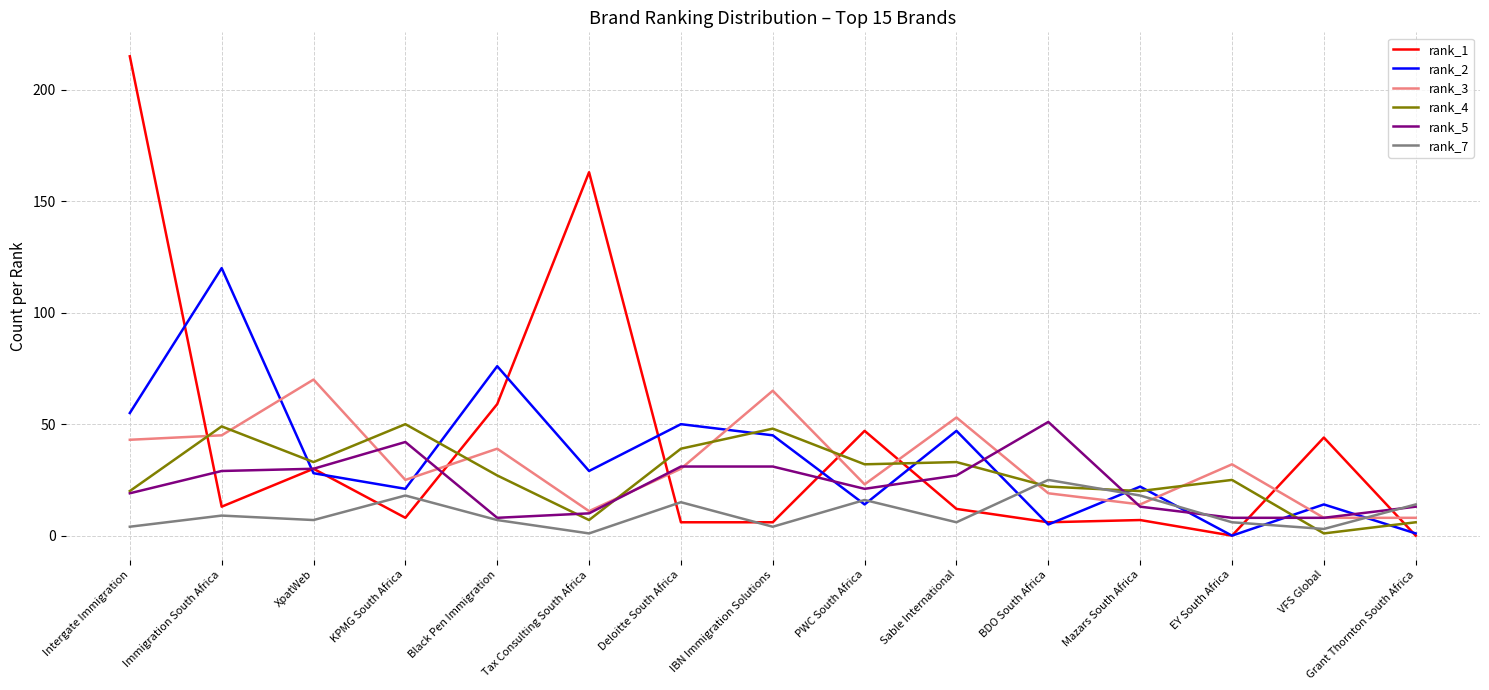

At which label does rank_3 reach its peak?

XpatWeb